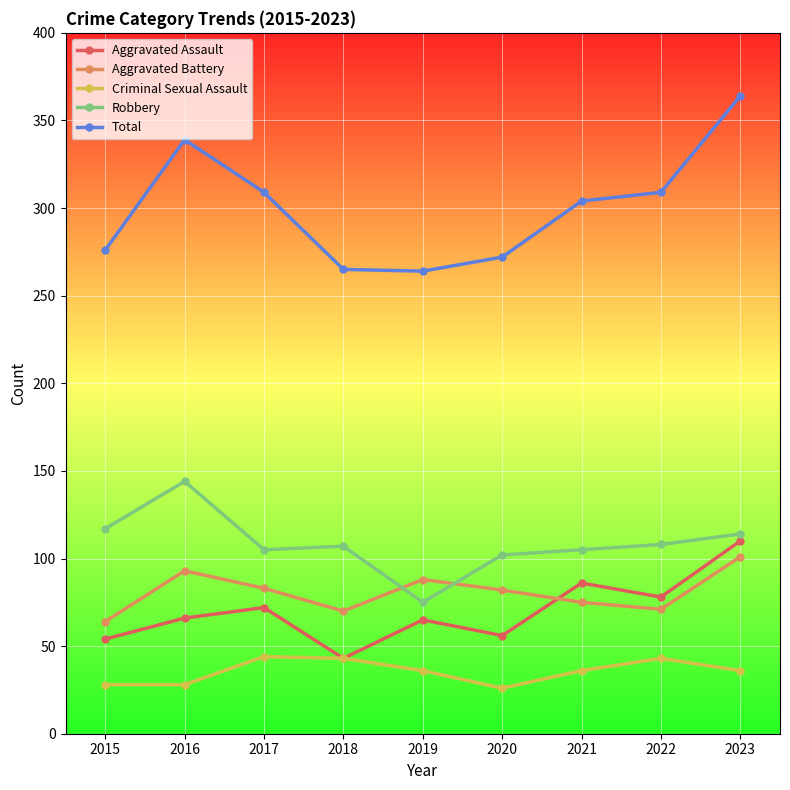

Between 2015 and 2017, which series saw the biggest shift?

Total